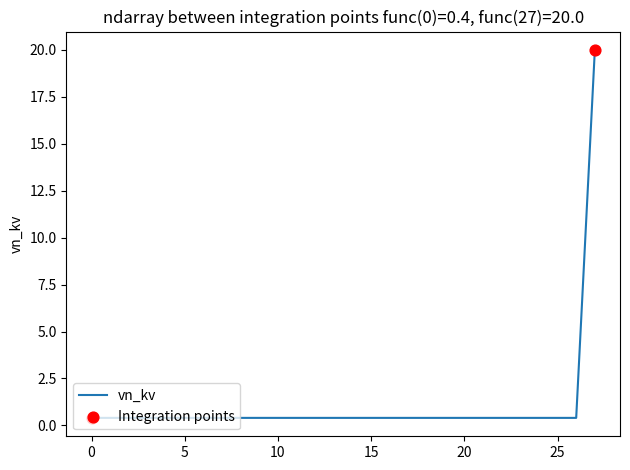

What is the maximum value shown in the chart?

20.0